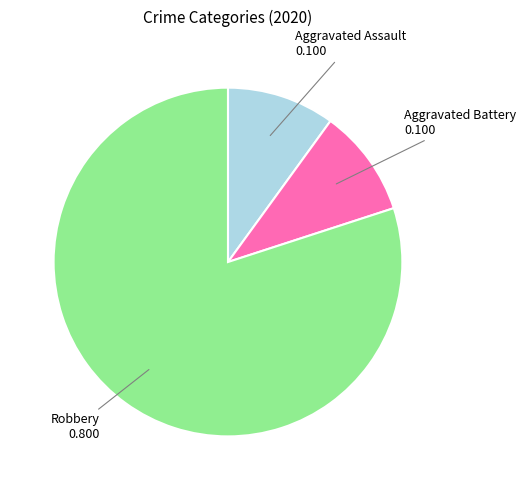

Does any single category account for the majority?

Yes